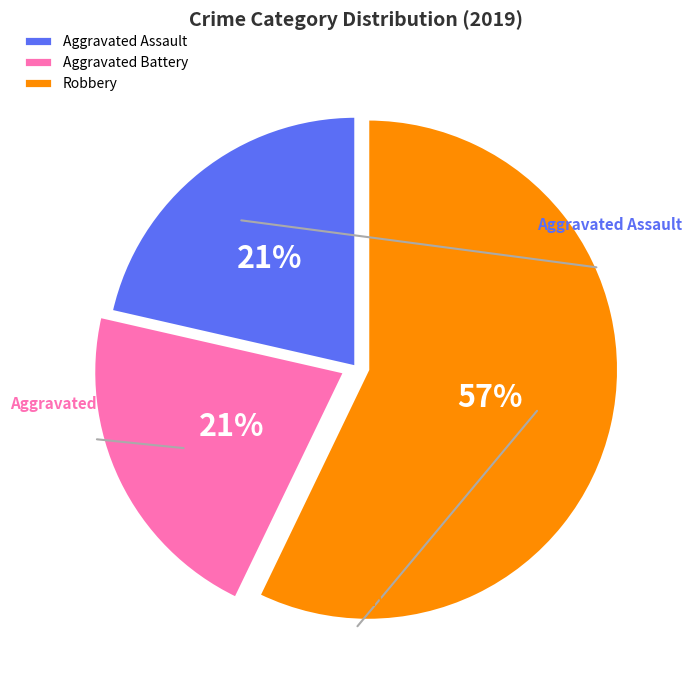

Rank the categories by value from highest to lowest.

Robbery, Aggravated Assault, Aggravated Battery